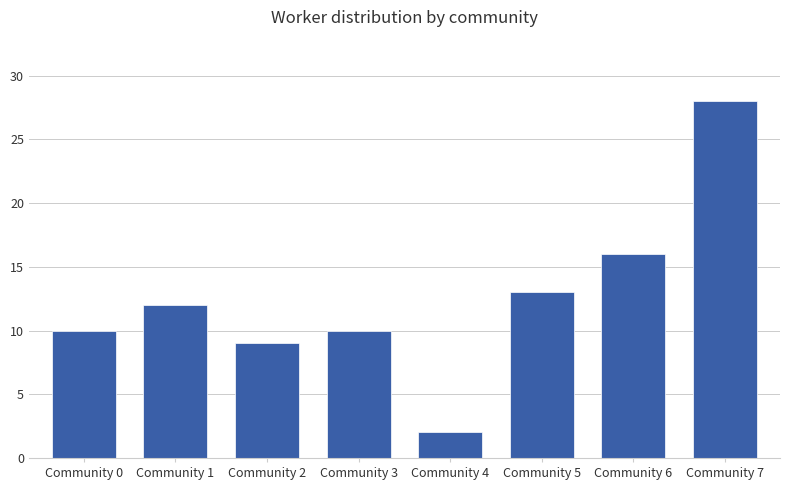

Count the number of data series in this chart.

1